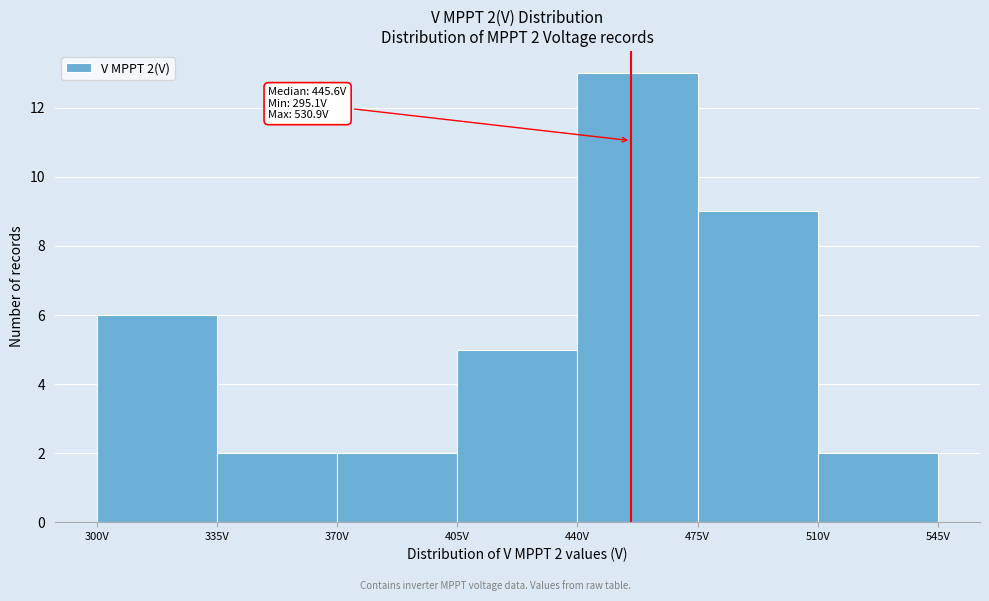

Which range on the x-axis has the tallest bar?

440 to 475